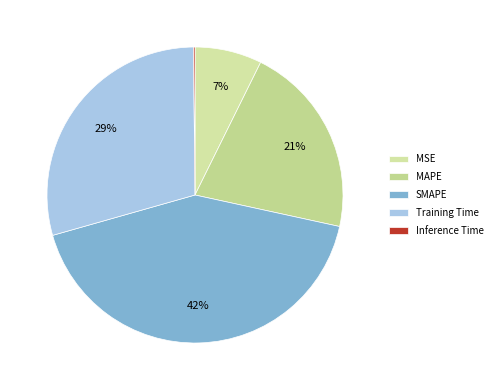

To the nearest percent, what is the combined percentage of SMAPE and MAPE?

63%